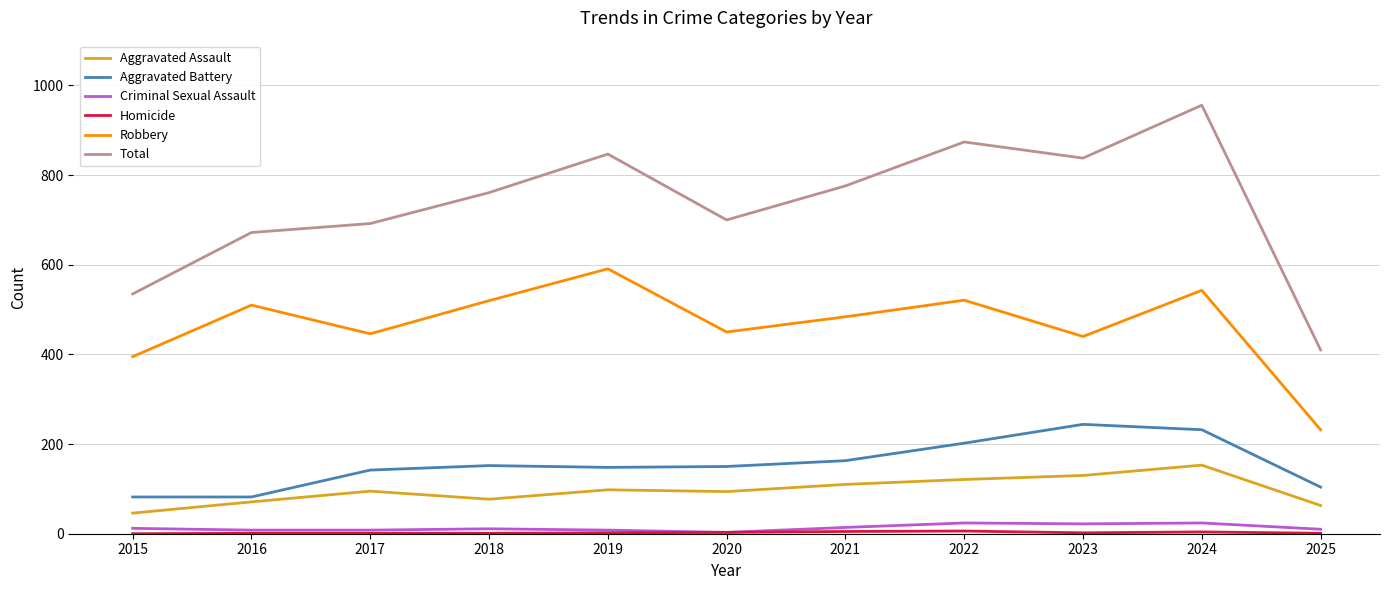

How many lines are shown in the chart?

6